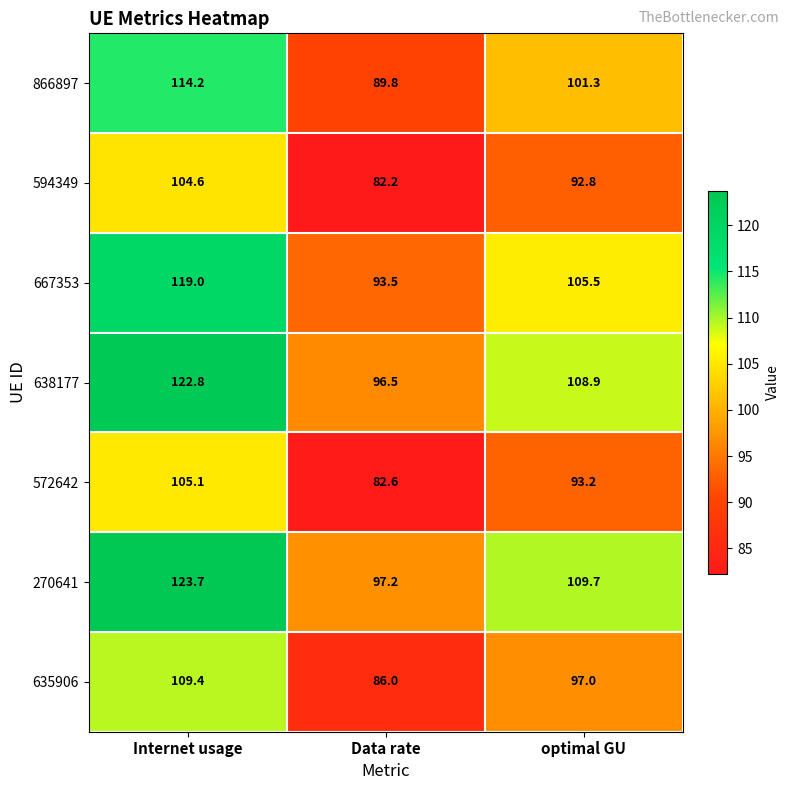

What is the sum of the 667353 values at Data rate and optimal GU?

199.0